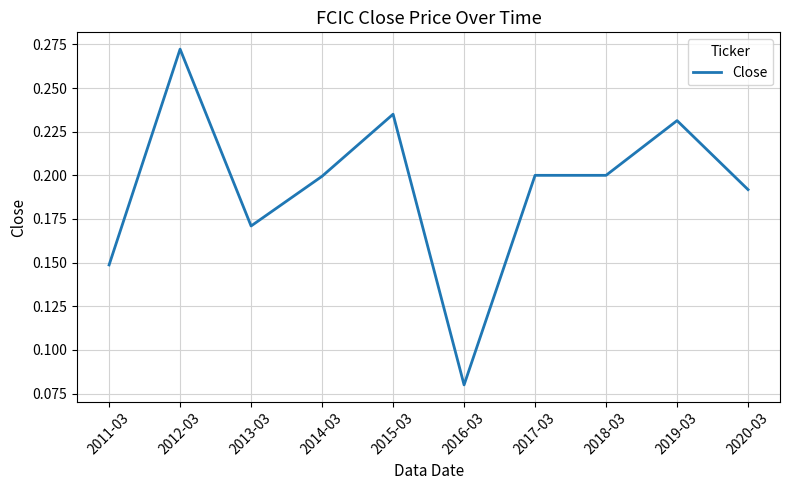

The value at 2014-03 is 0.2. True or false?

True